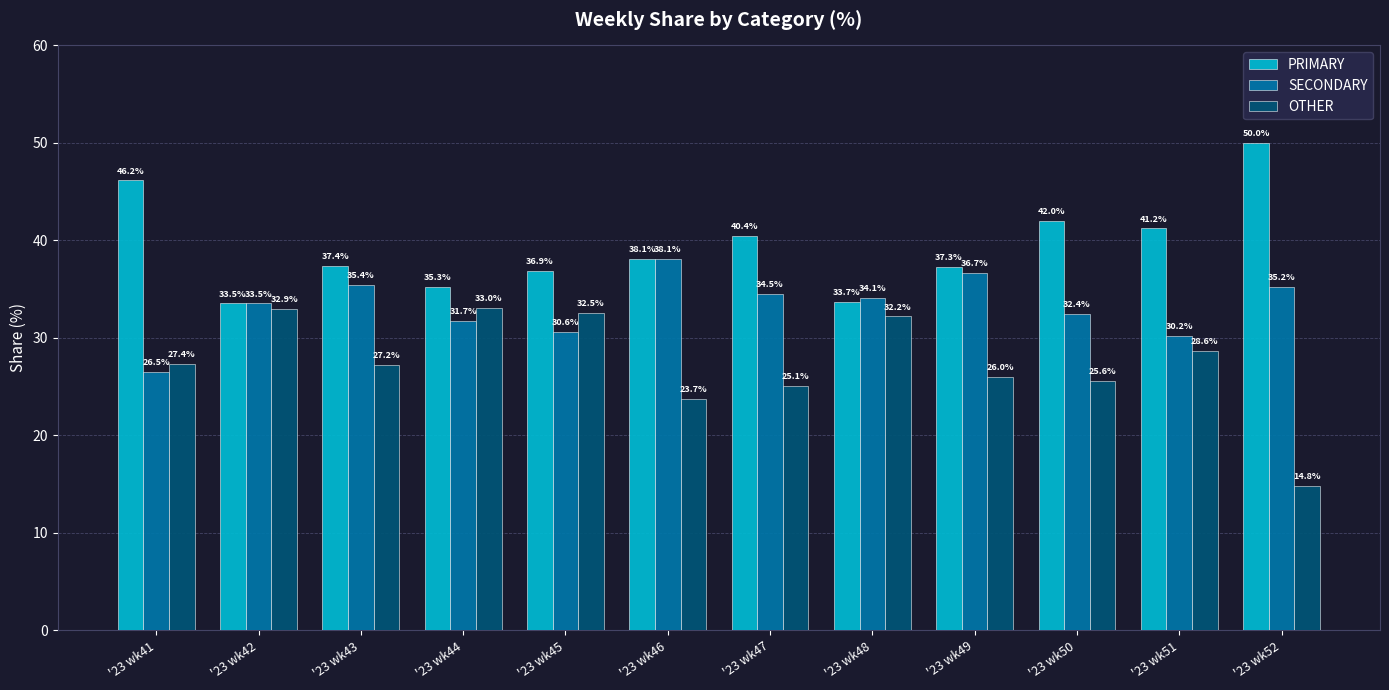

What is the value of the OTHER bar at the 11th from the left?

28.6